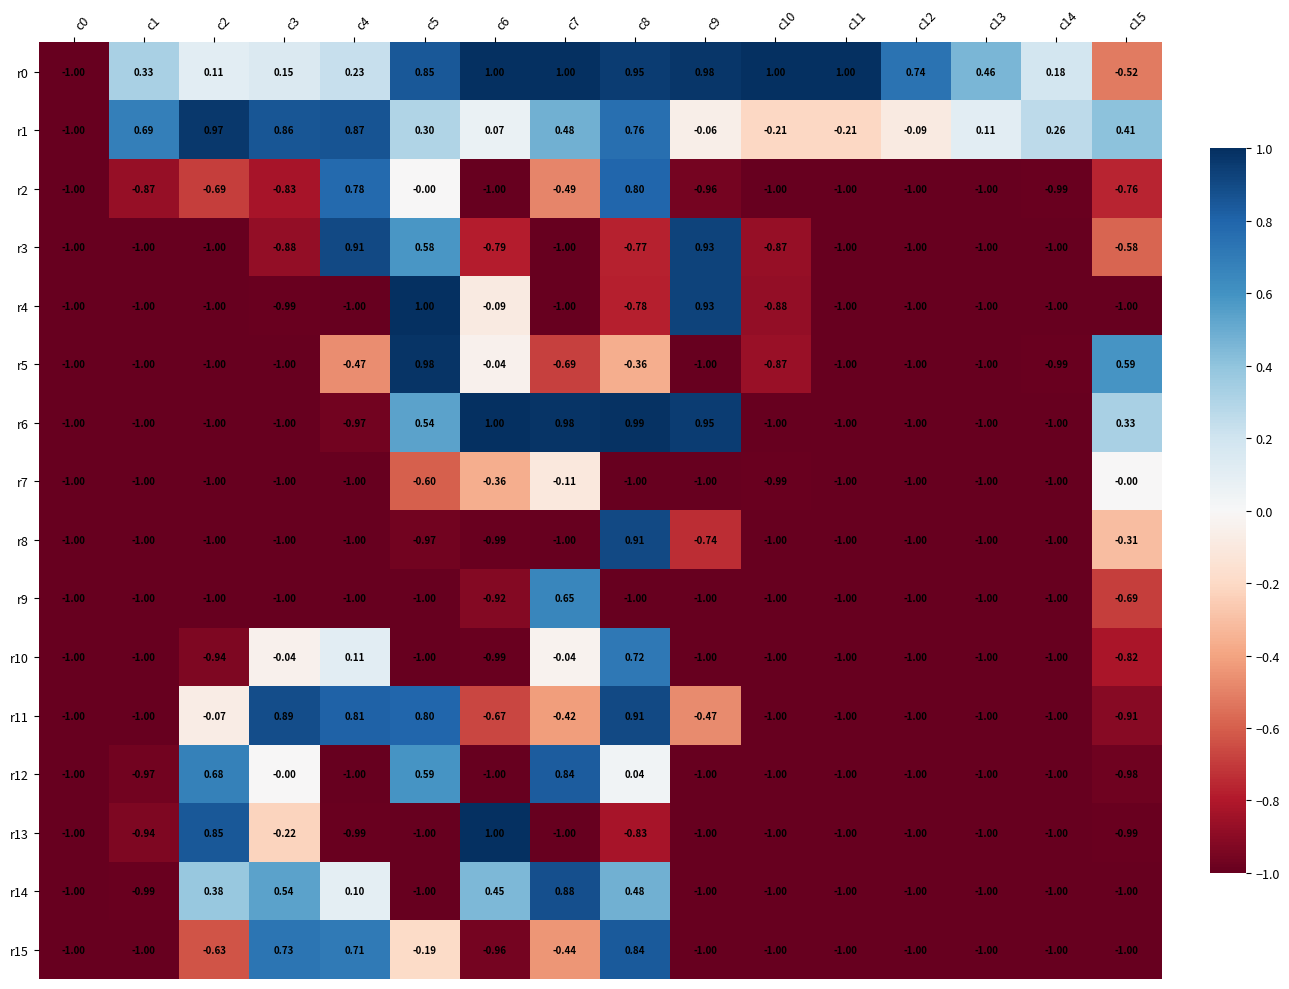

Is the value of r11 at c2 greater than the value of r9 at c15?

Yes